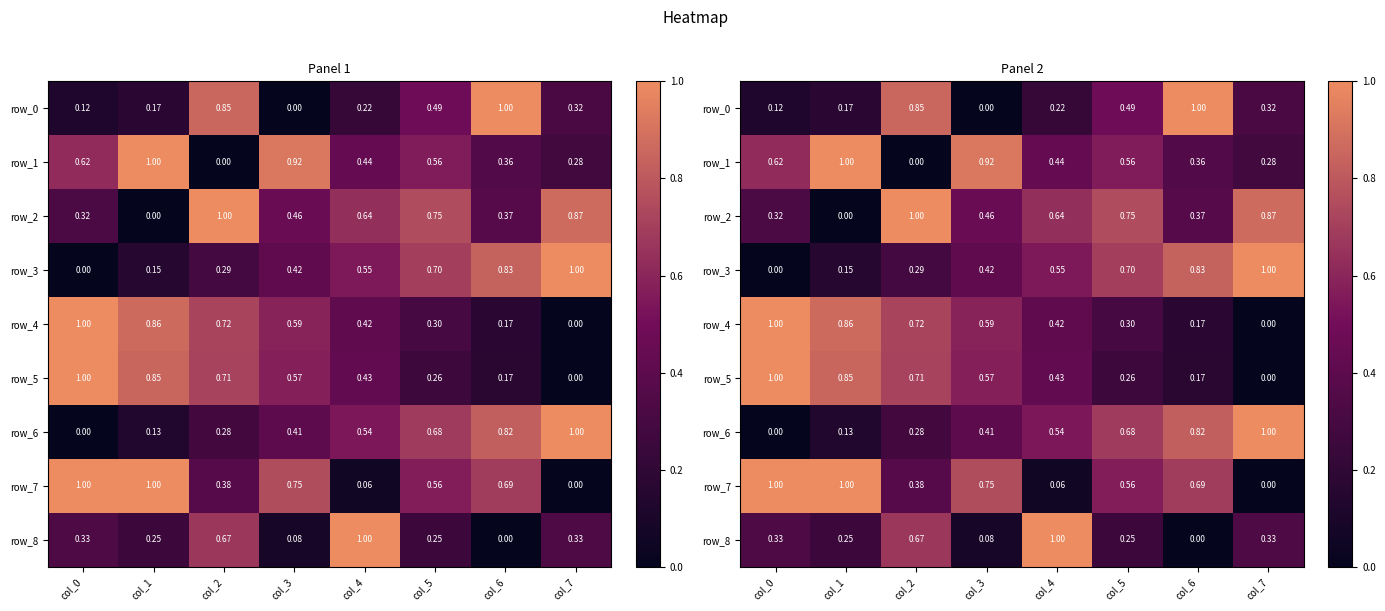

Which series has the largest total across all categories?

row_7